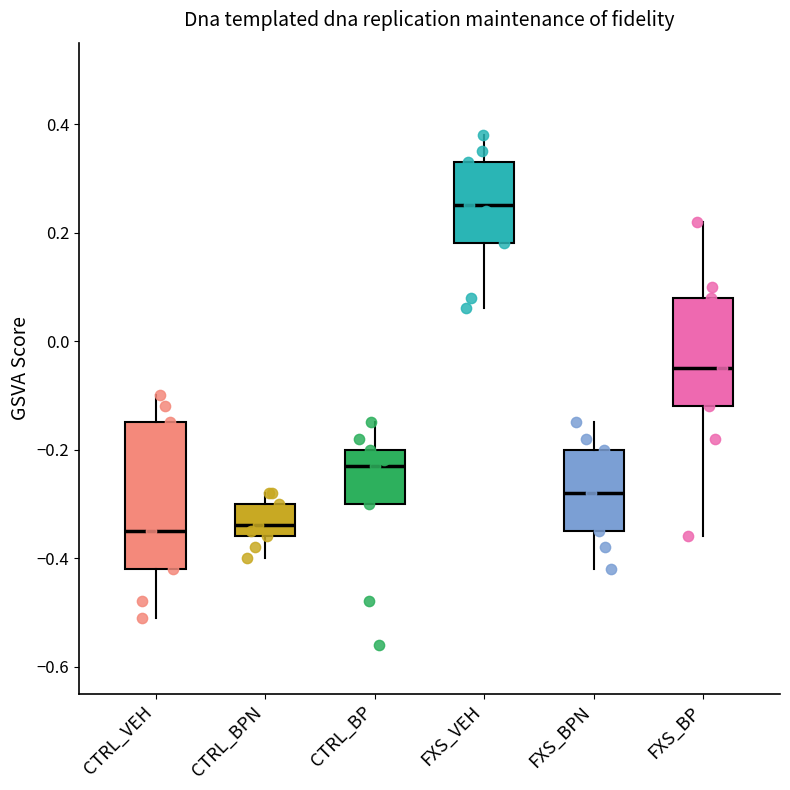

Which box is the tallest, from its lower edge to its upper edge?

CTRL_VEH